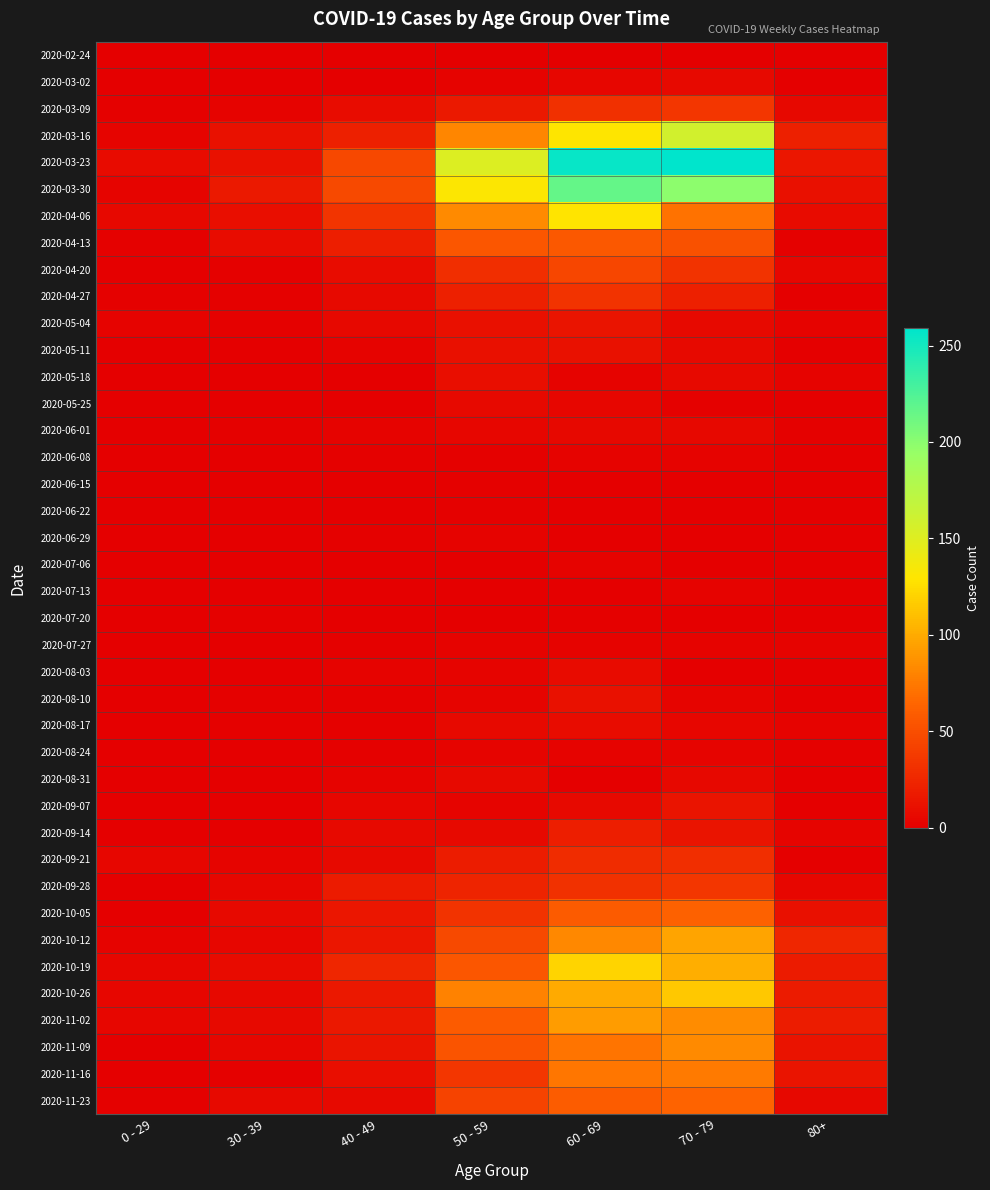

What is the difference between the highest and lowest values at 30 - 39?

17